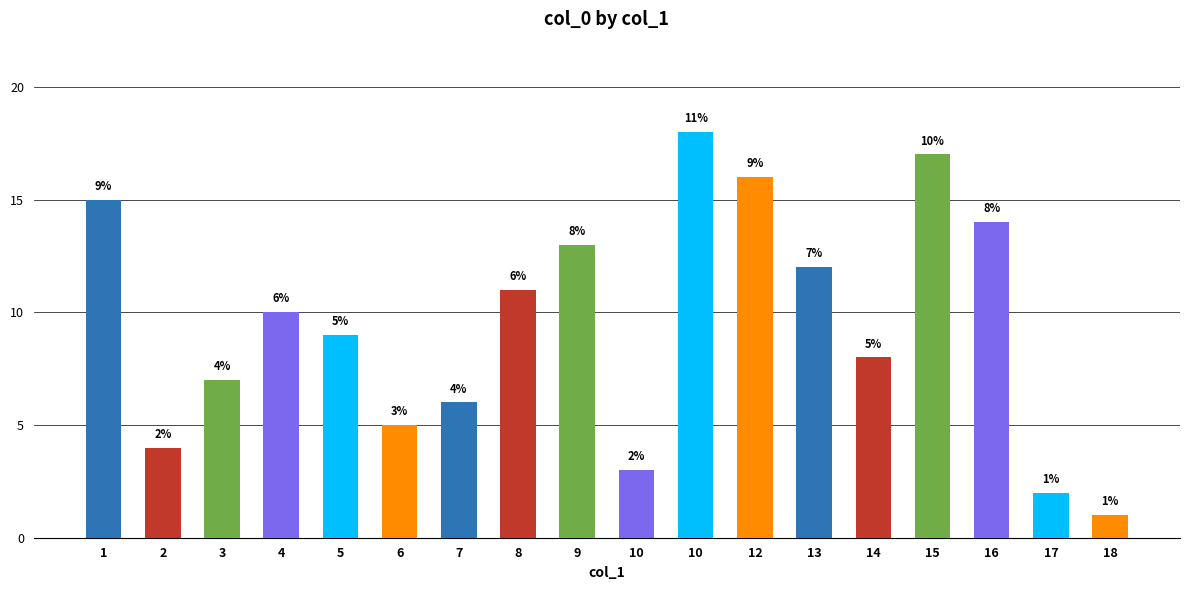

At which label is the value closest to 9?

5